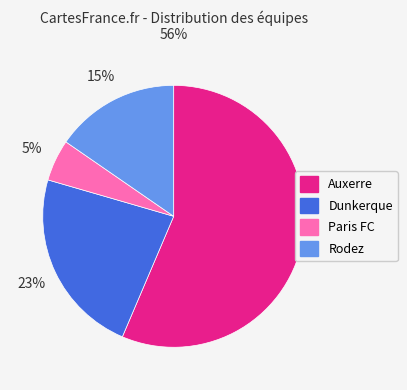

To the nearest percent, what is the average slice percentage?

25%